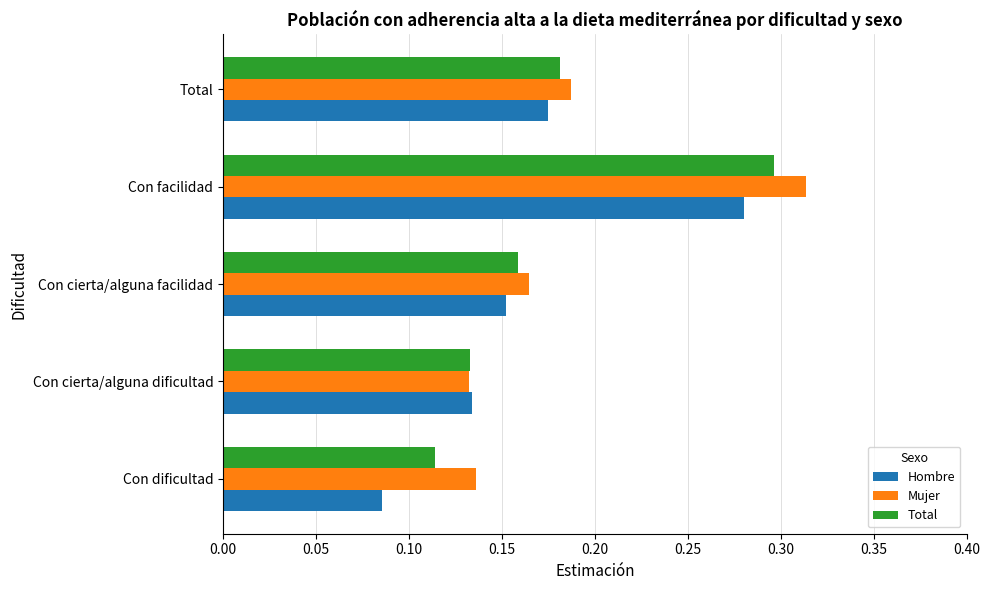

At how many categories does at least one series exceed 0?

5